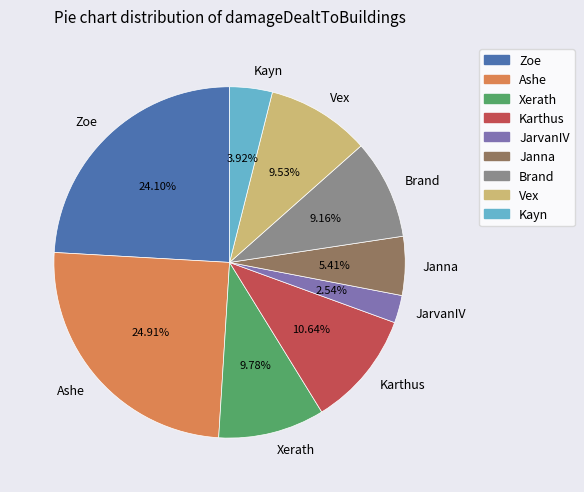

Which category has the smallest portion of the pie?

JarvanIV